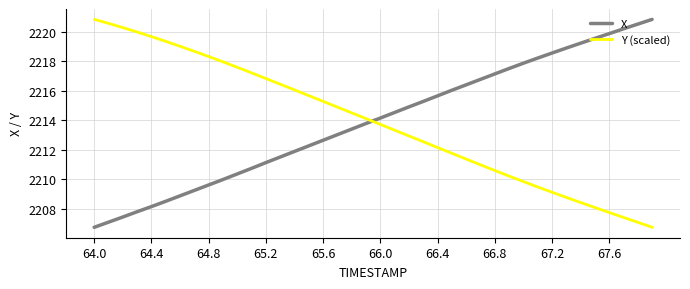

How many times do X and Y (scaled) cross each other?

1